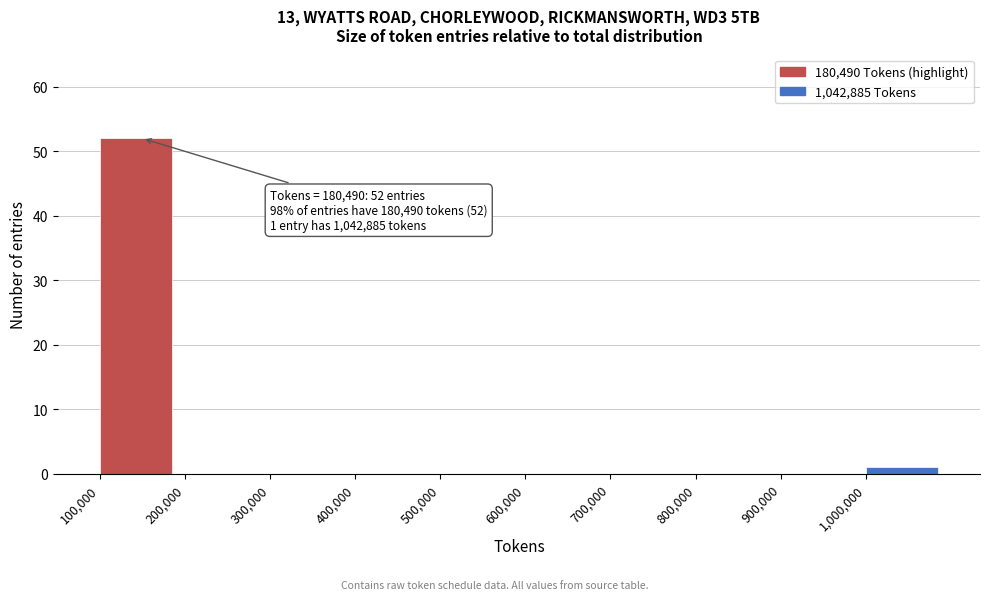

Which range on the x-axis has the tallest bar?

100000 to 200000